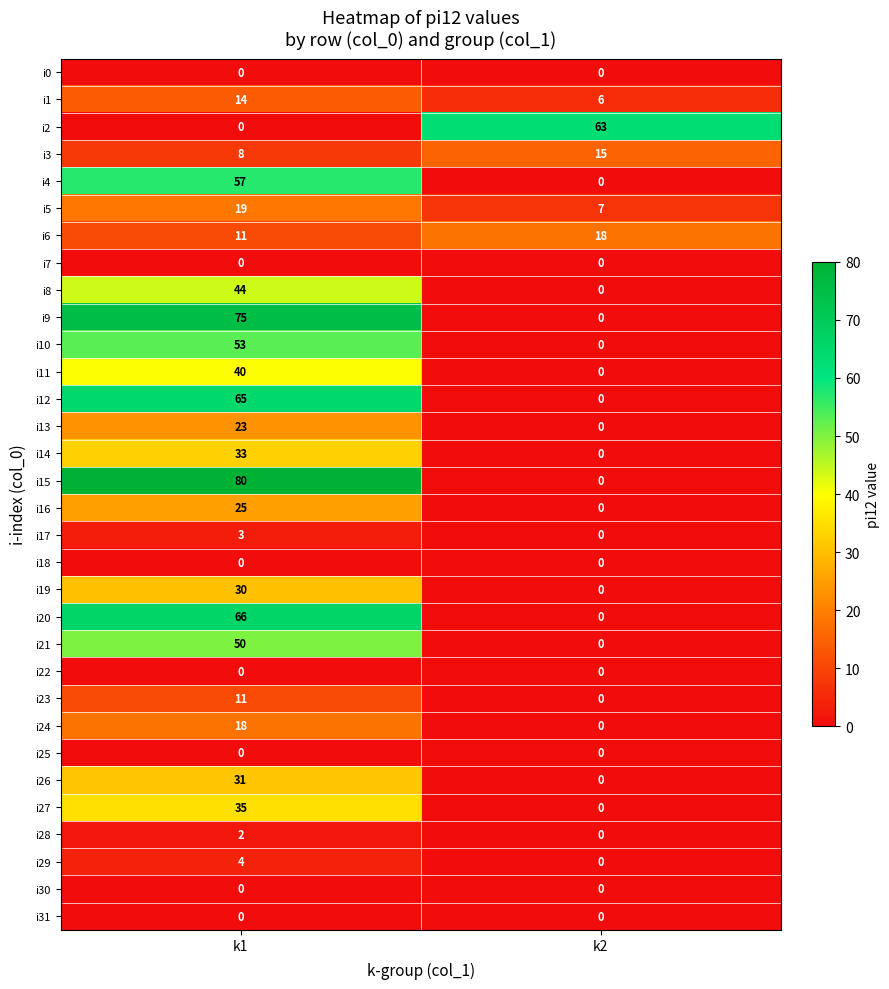

What is the maximum value shown in the chart?

80